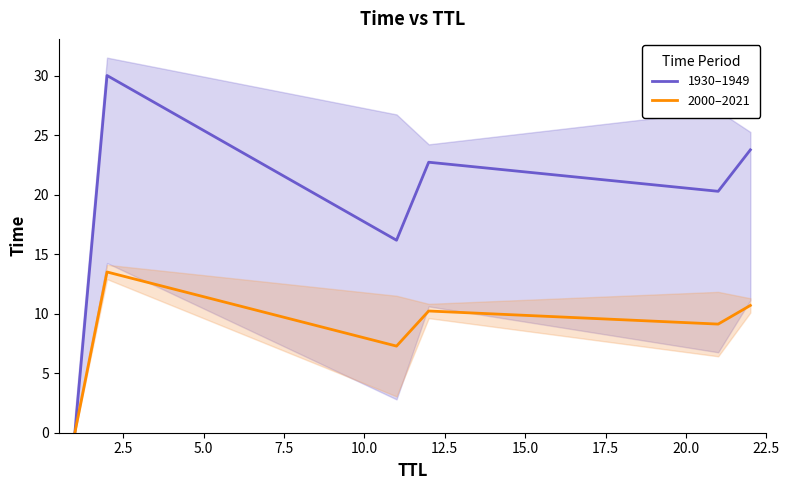

Which has a higher value, 2.5 or 12.5?

2.5